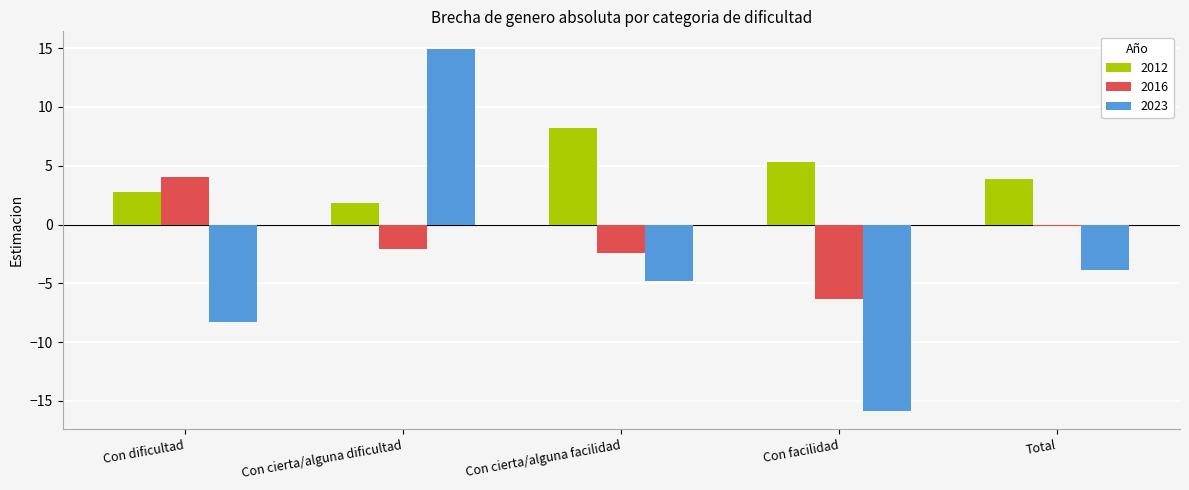

What is the sum of all 2016 values?

-6.8